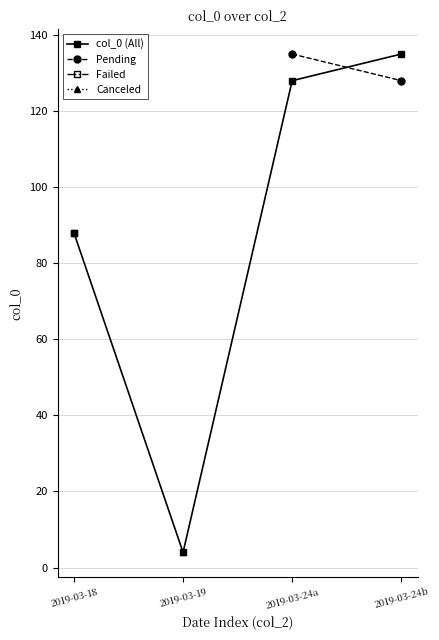

List the labels in order of col_0 (All) value, smallest first.

2019-03-19, 2019-03-18, 2019-03-24a, 2019-03-24b